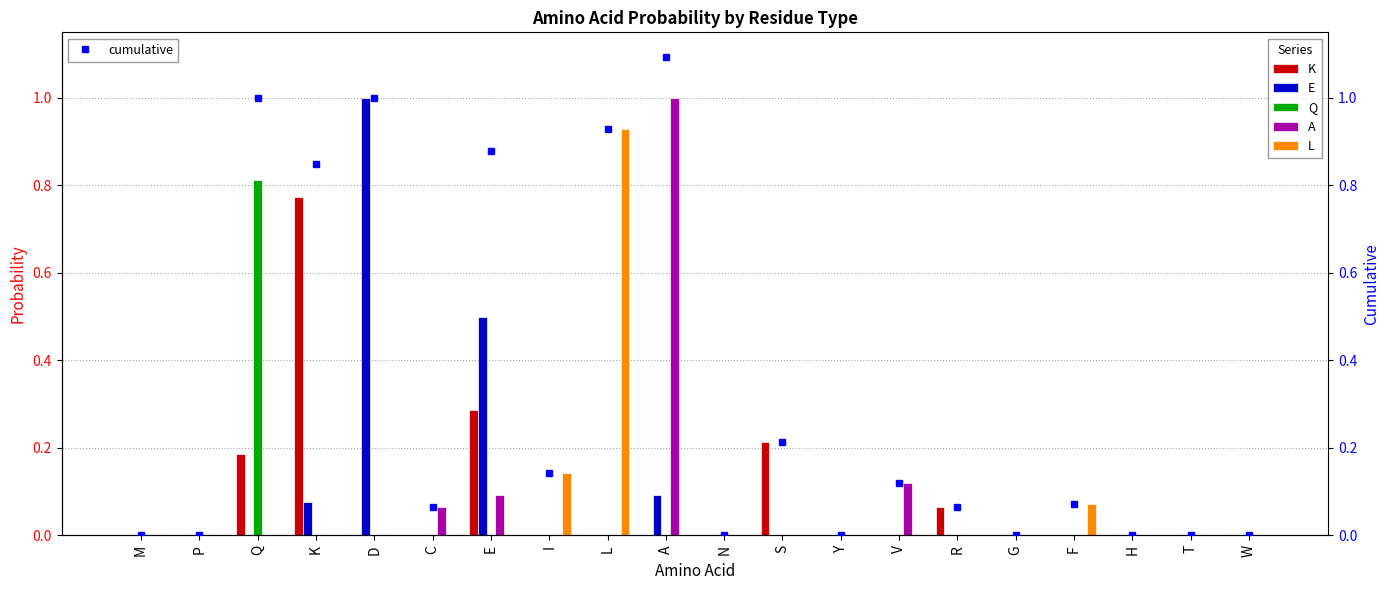

What is the label of the 14th bar from the left?

V